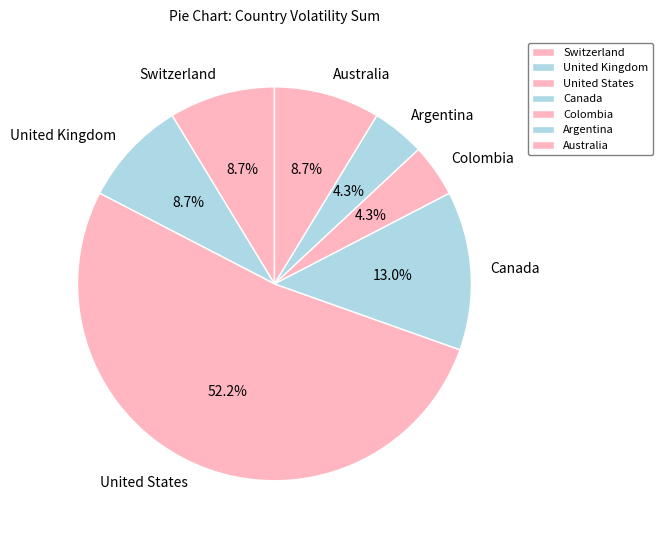

Which category has the biggest portion of the pie?

United States